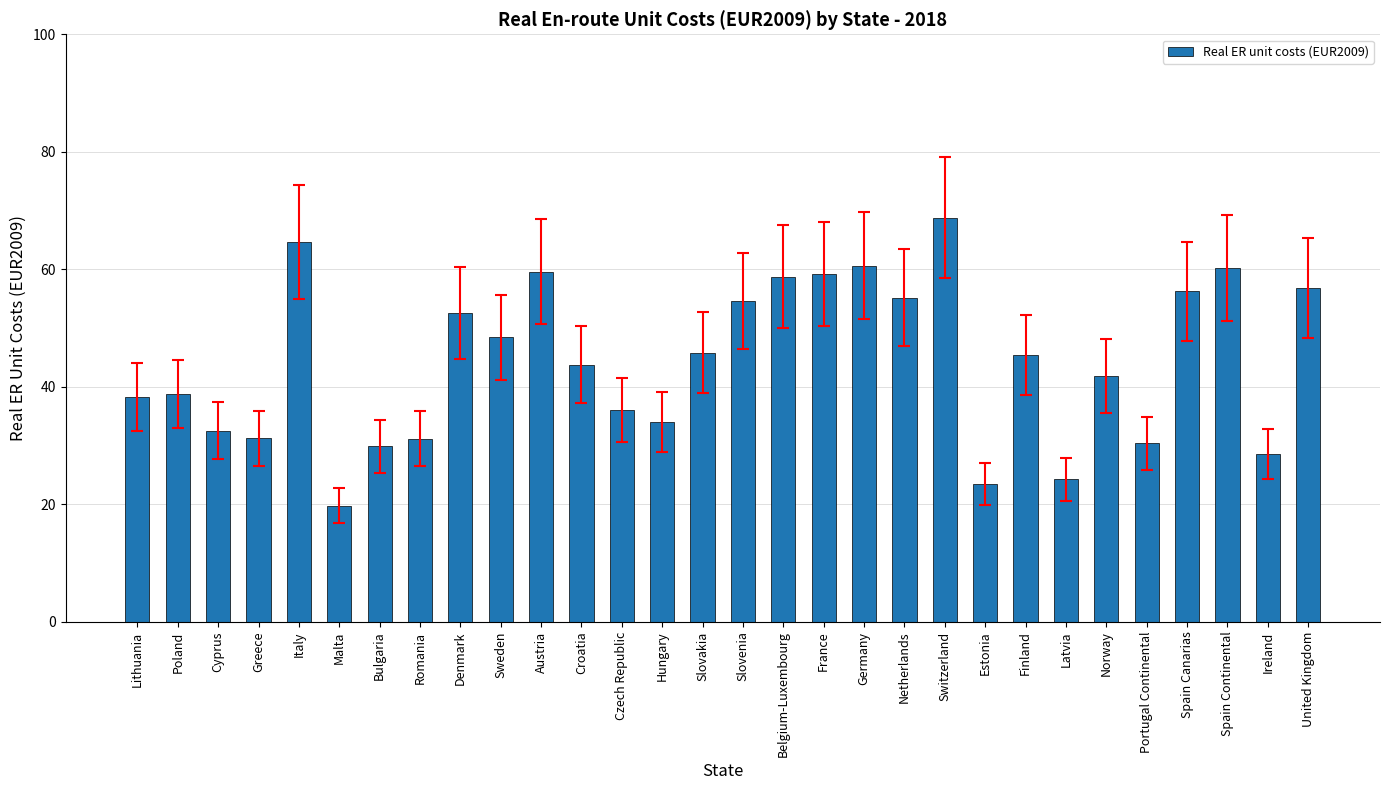

True or false: the data shows 91.2 at Germany.

False